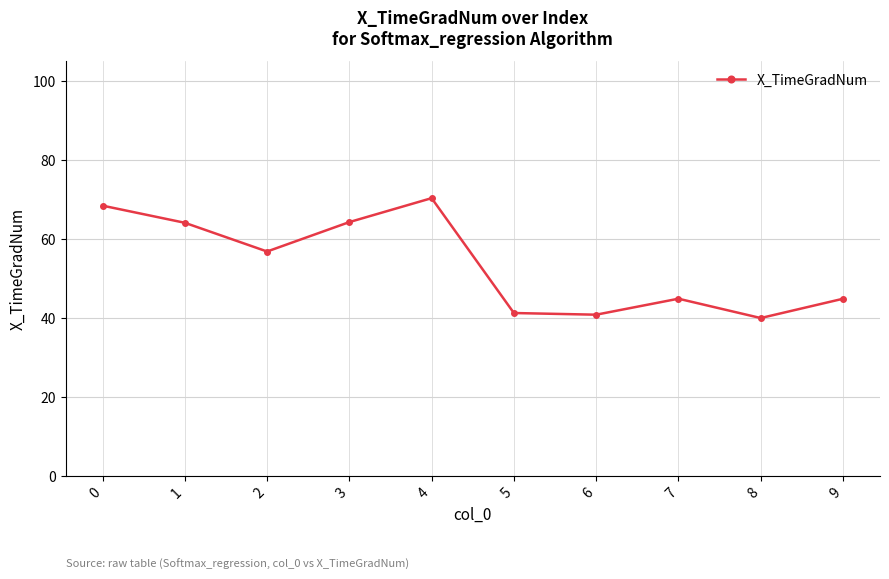

What is the value of the 4th point from the left?

64.2